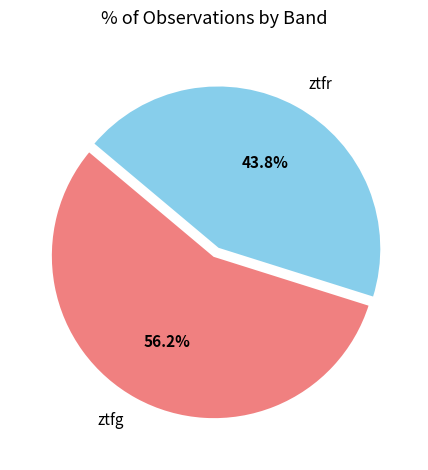

Rank the categories by value from lowest to highest.

ztfr, ztfg